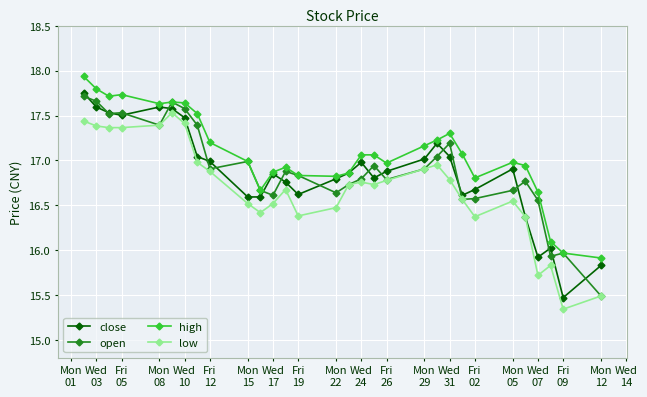

What is the maximum value shown in the chart?

17.9